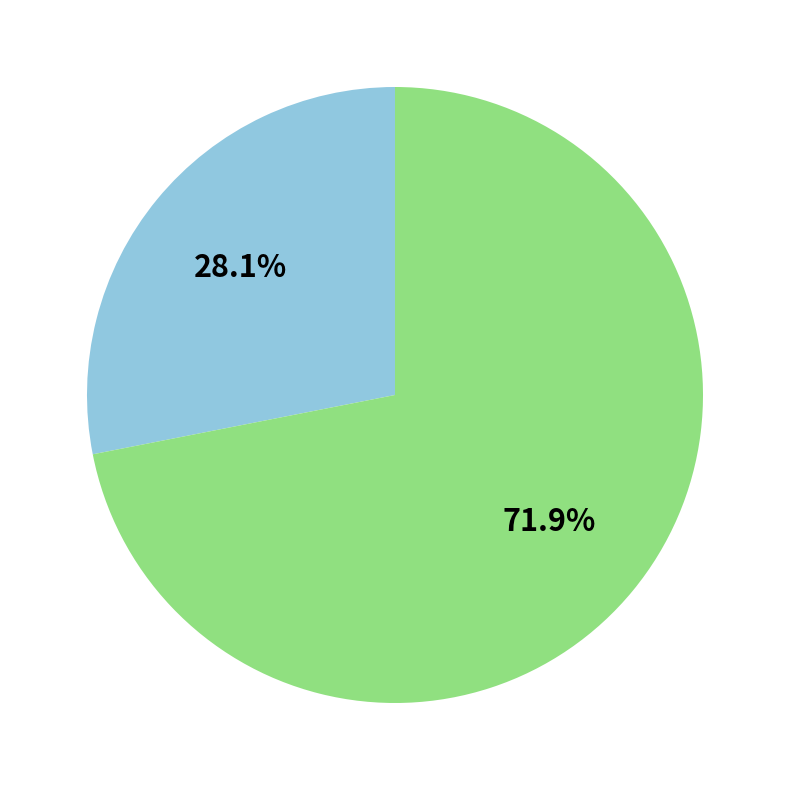

Does any single category account for the majority?

Yes